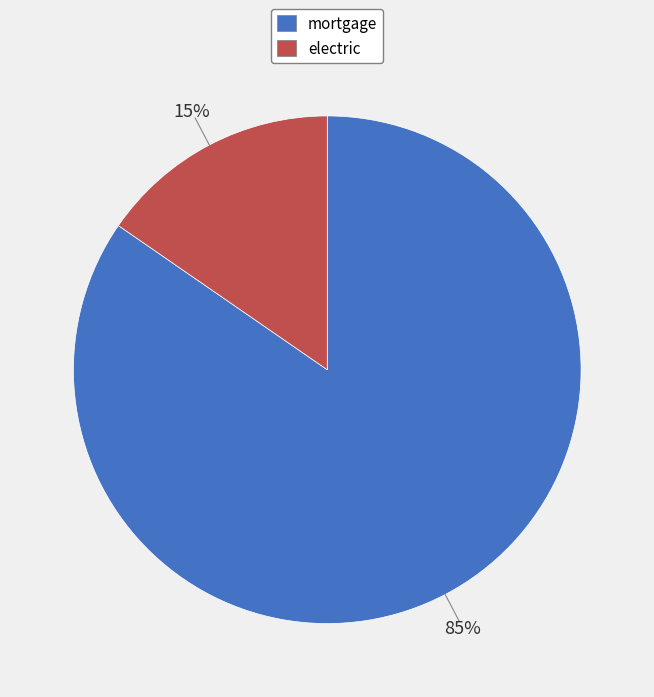

Combined, do electric and mortgage account for over 50%?

Yes